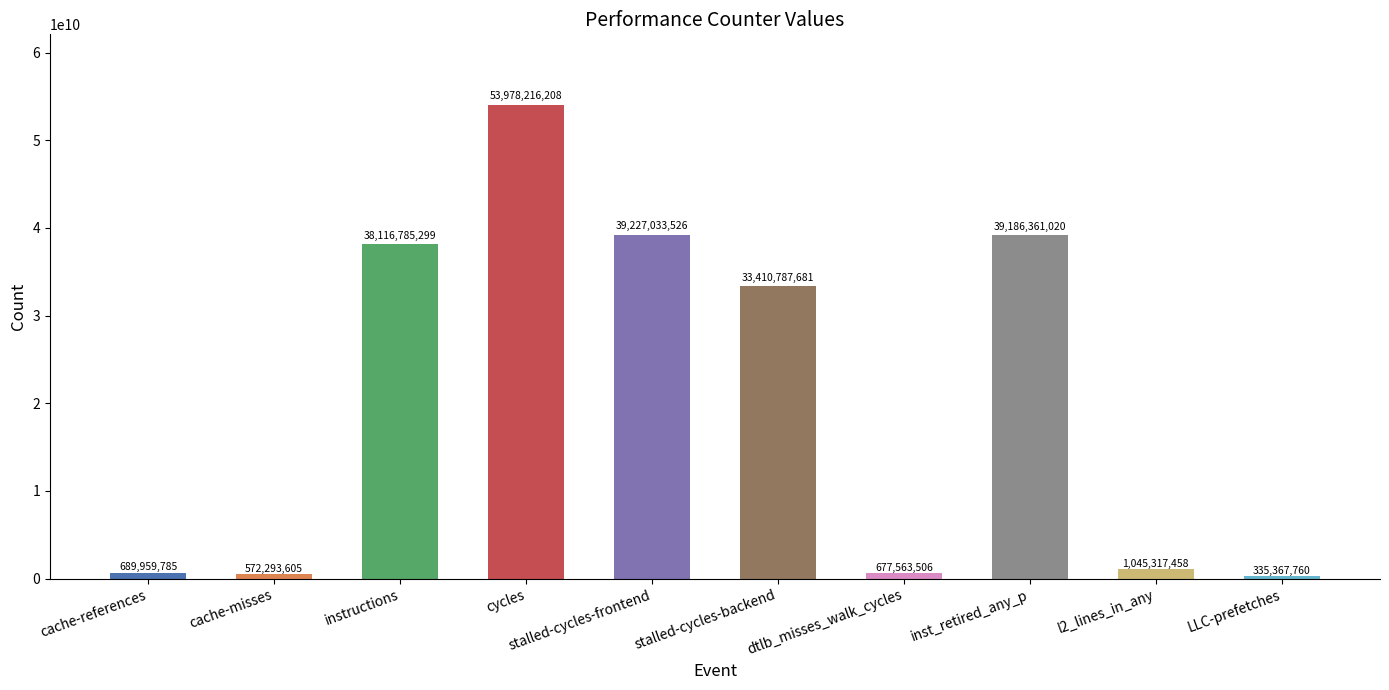

What is the label of the 2nd bar from the left?

cache-misses